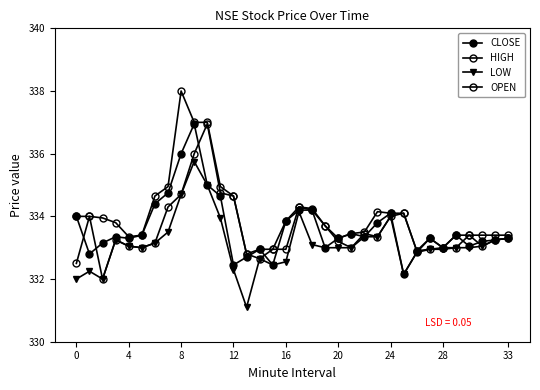

What is the difference between the maximum and minimum values in the OPEN series?

4.9